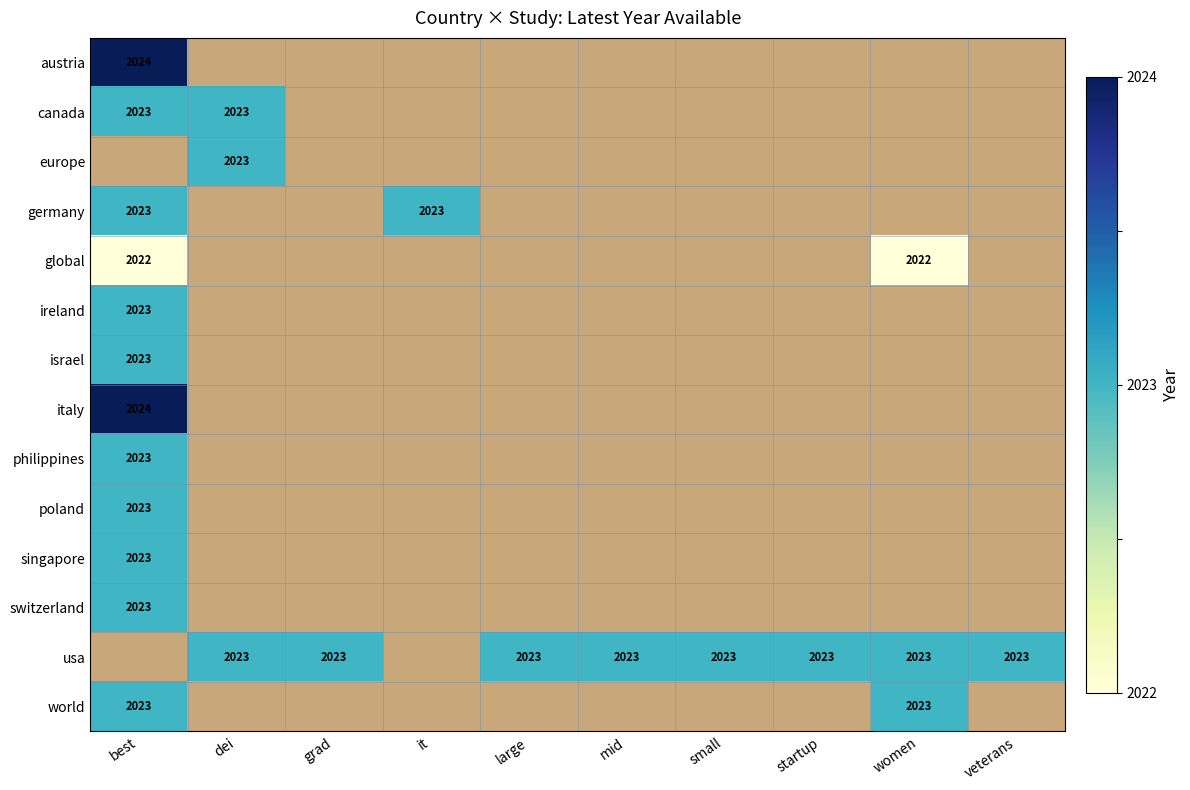

The value of world at women is 2023. True or false?

True